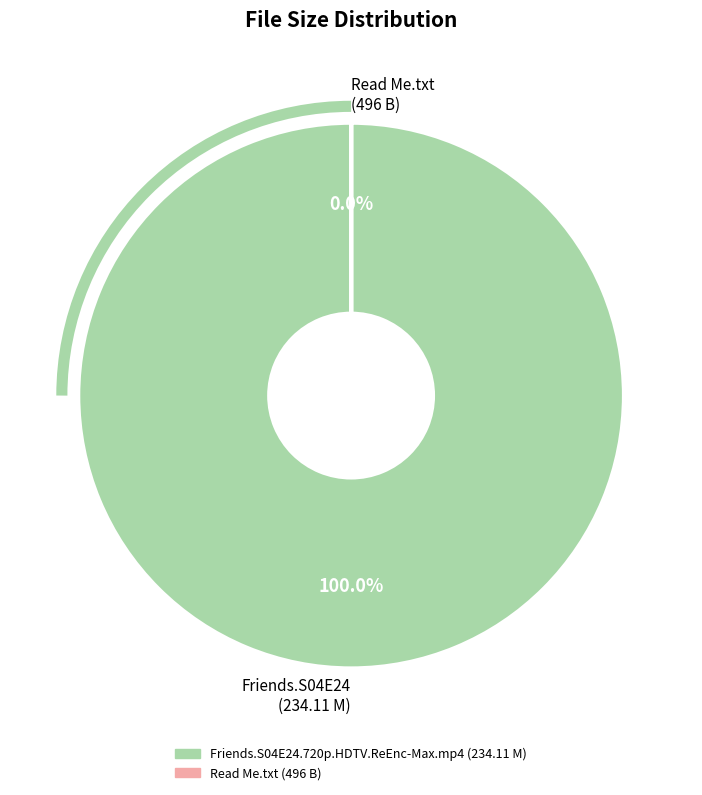

Is Friends.S04E24.720p.HDTV.ReEnc-Max.mp4 the majority of the pie?

No